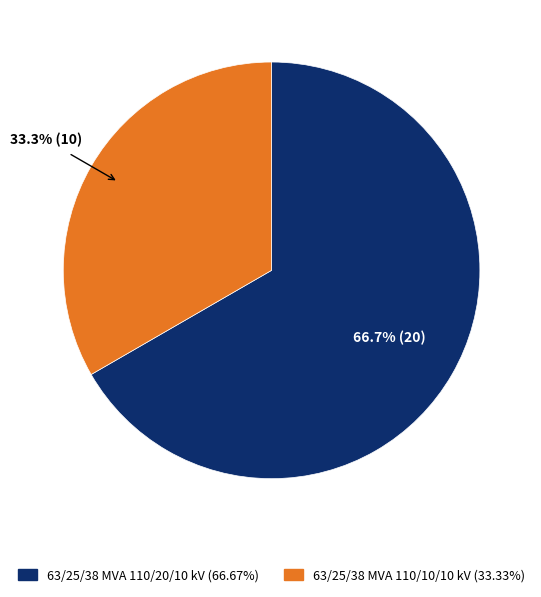

How many segments does this pie chart have?

2